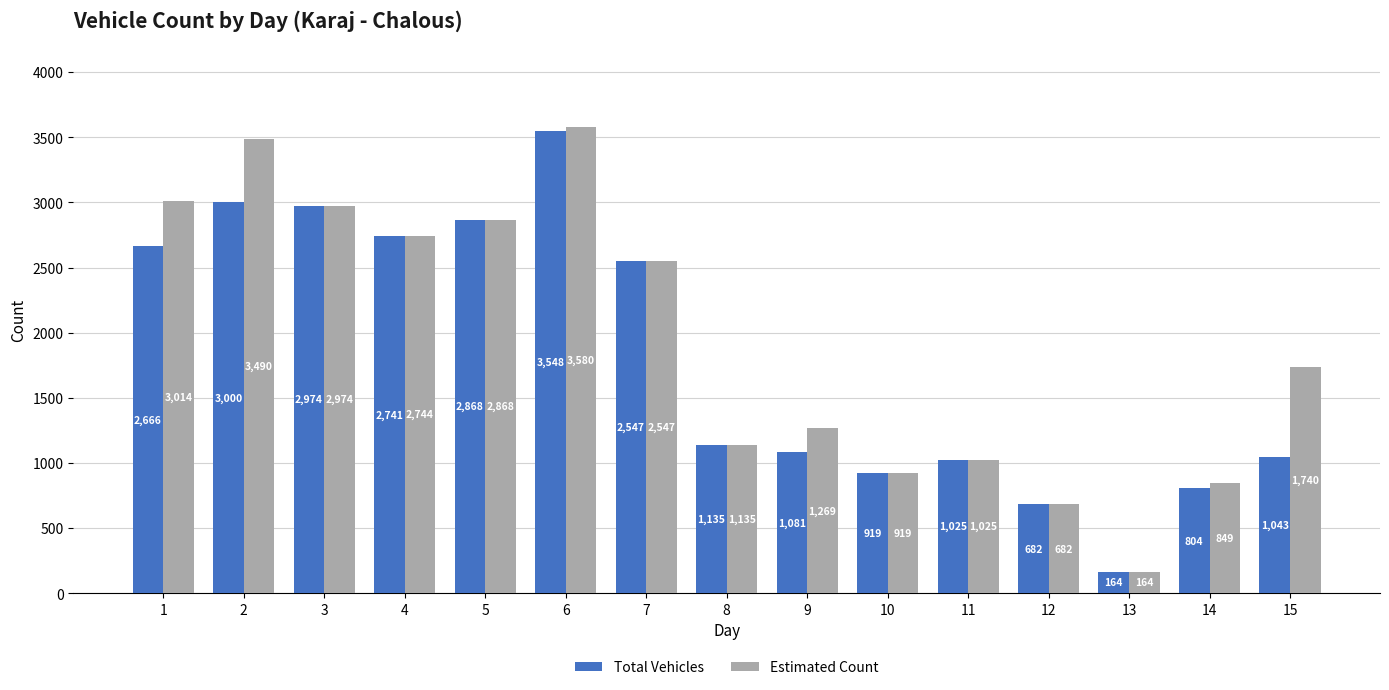

How many groups of bars are there?

15